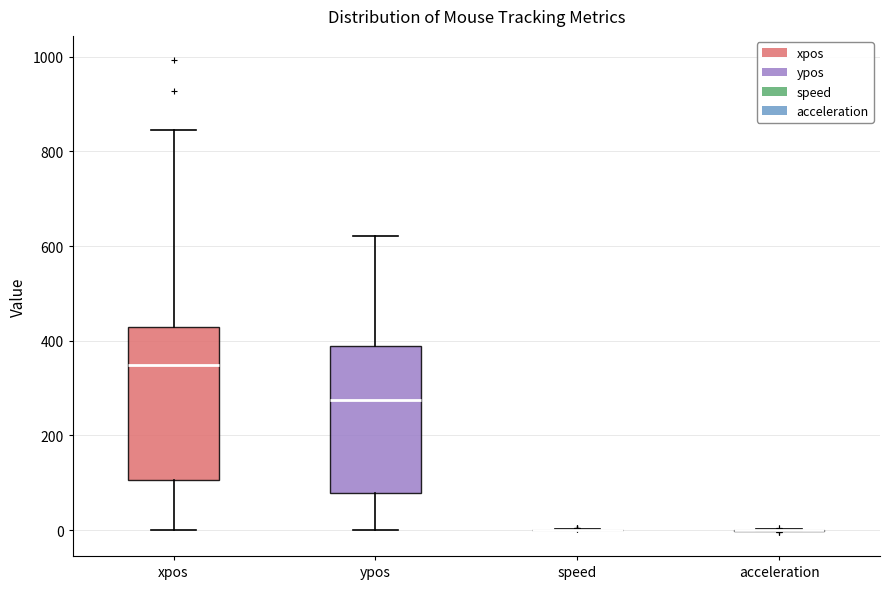

Reading left to right, read every box against the y-axis: the position of its median line, the range the box covers, and the ends of its whiskers. The values are not printed on the chart, so give them approximately, as read against the axis.

xpos: median 340, box 100 to 420, whiskers 0 to 840
ypos: median 280, box 80 to 380, whiskers 0 to 620
speed: box collapsed to a line at 0, whiskers 0 to 0
acceleration: box collapsed to a line at 0, whiskers 0 to 0